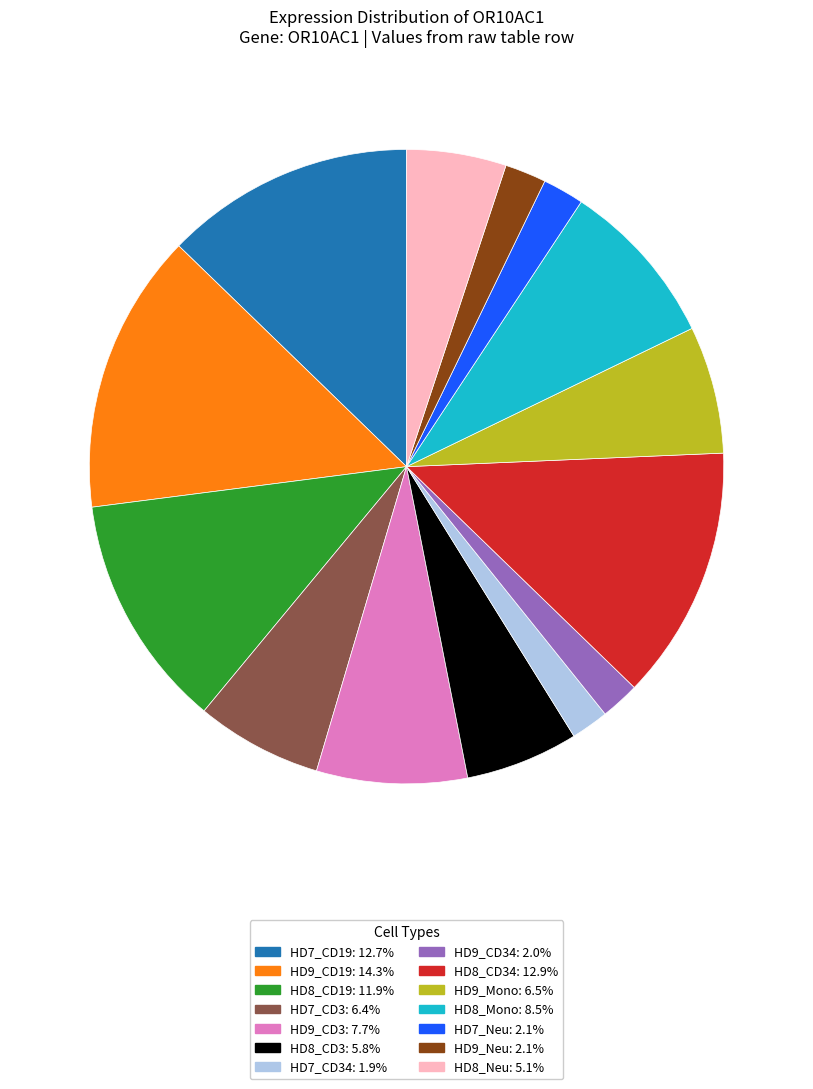

Does any single category account for the majority?

No